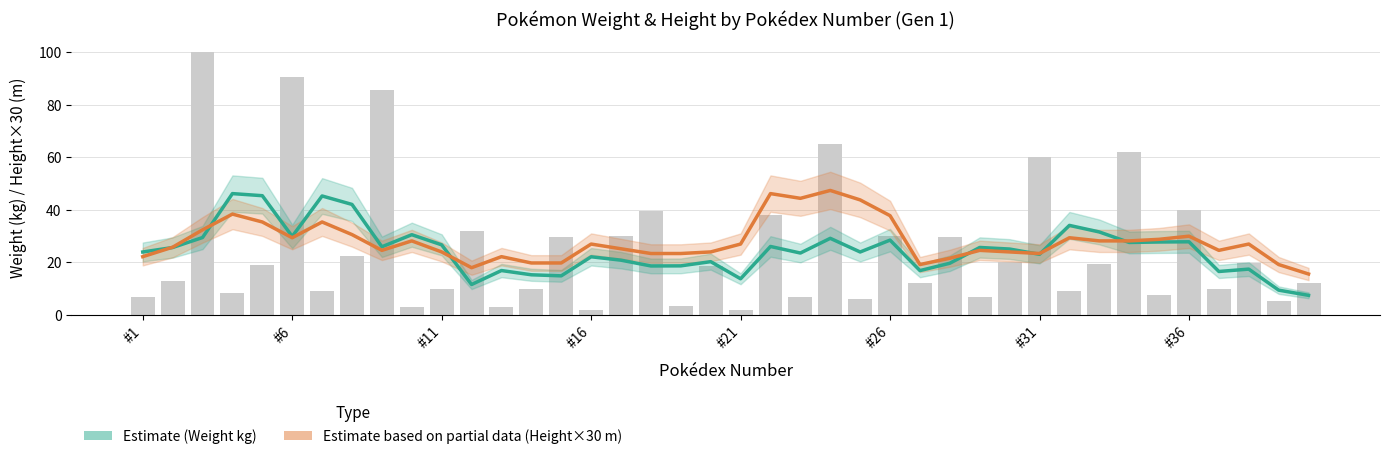

What is the difference between the maximum and minimum values in the Height×30 (m) Estimate series?

31.8